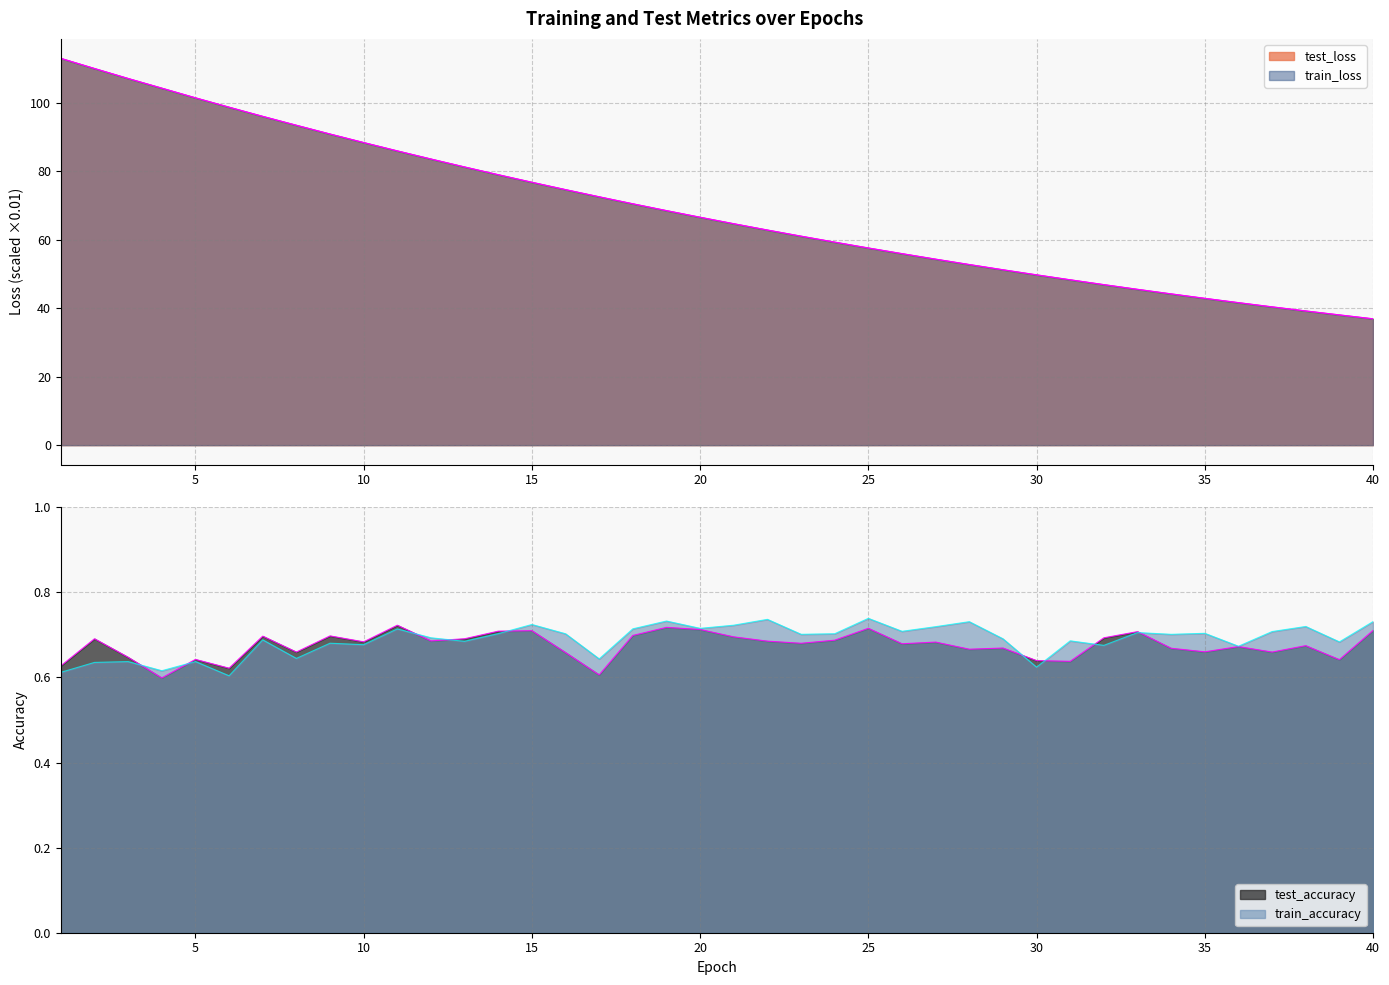

Count the number of categories in the chart.

40